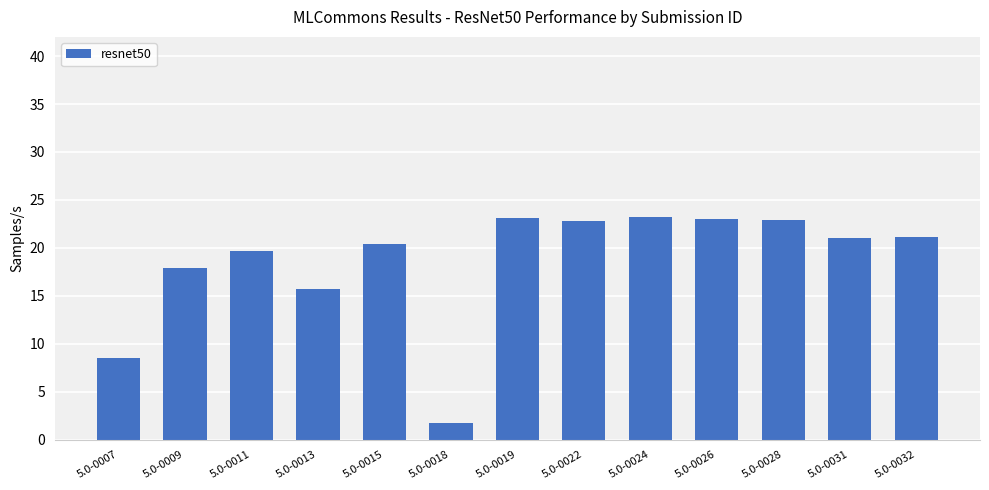

What is the smallest value displayed?

1.7